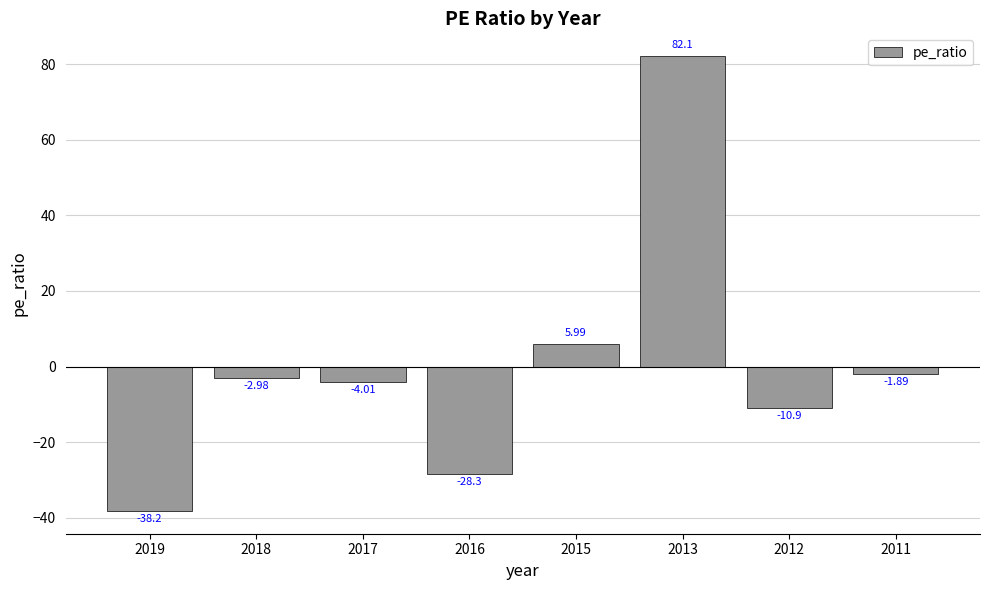

What is the difference between the values at 2016 and 2011?

26.4